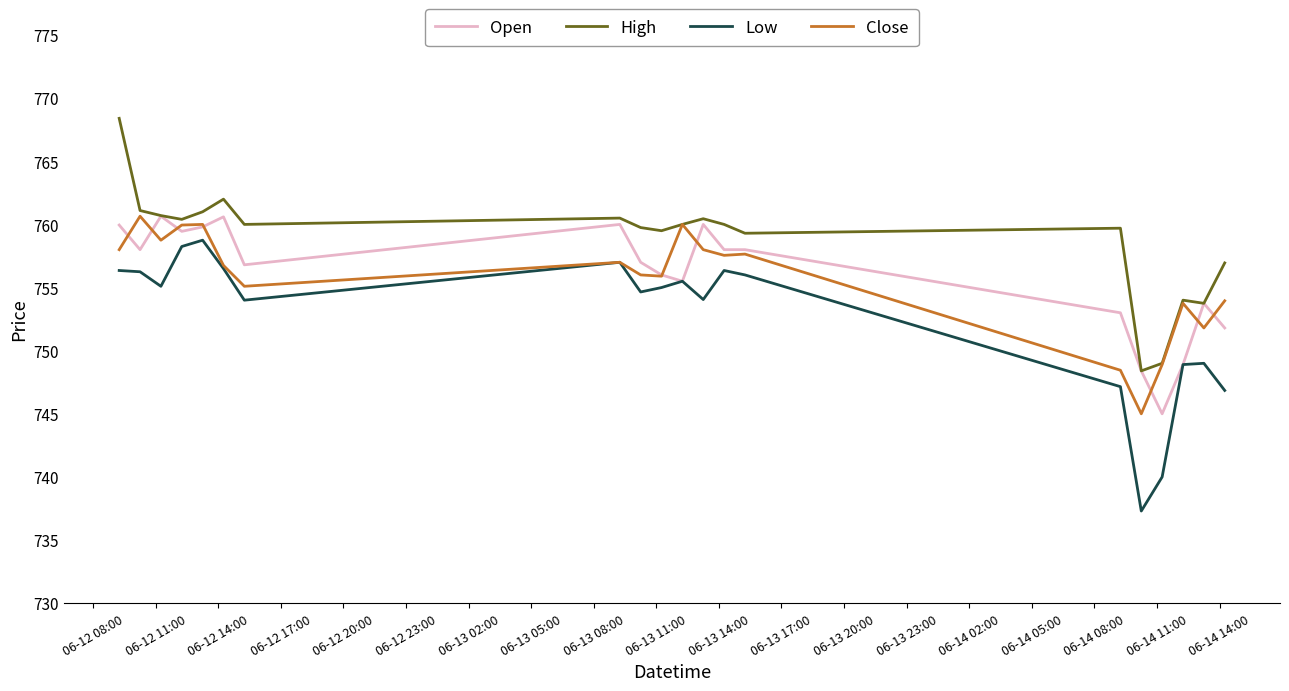

How many distinct data groups are displayed?

4